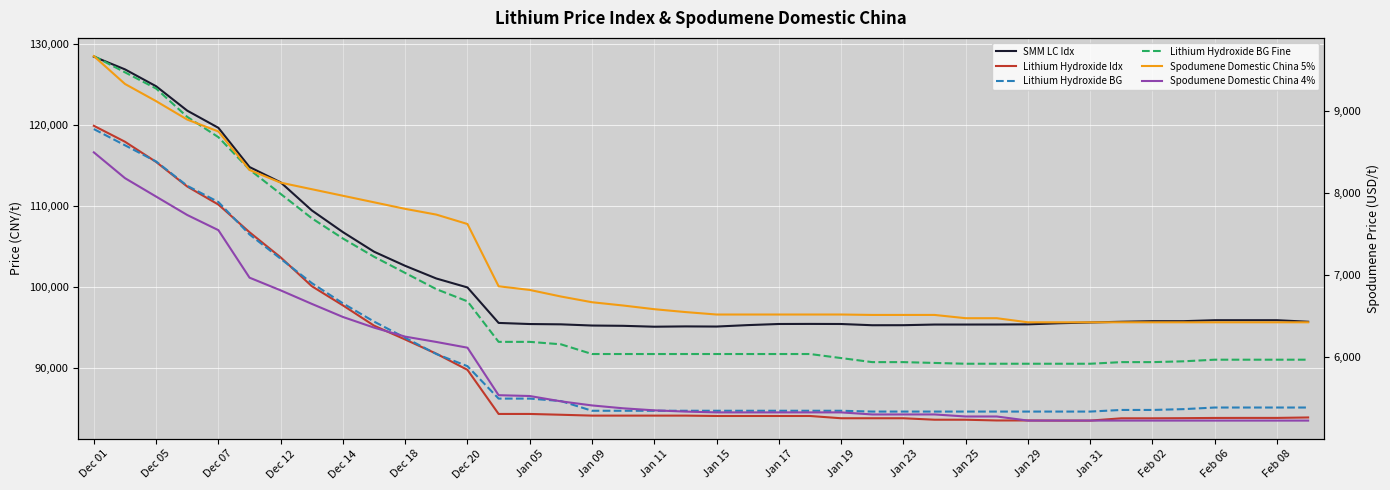

What is the difference between the maximum and second lowest values in the SMM LC Idx series?

33292